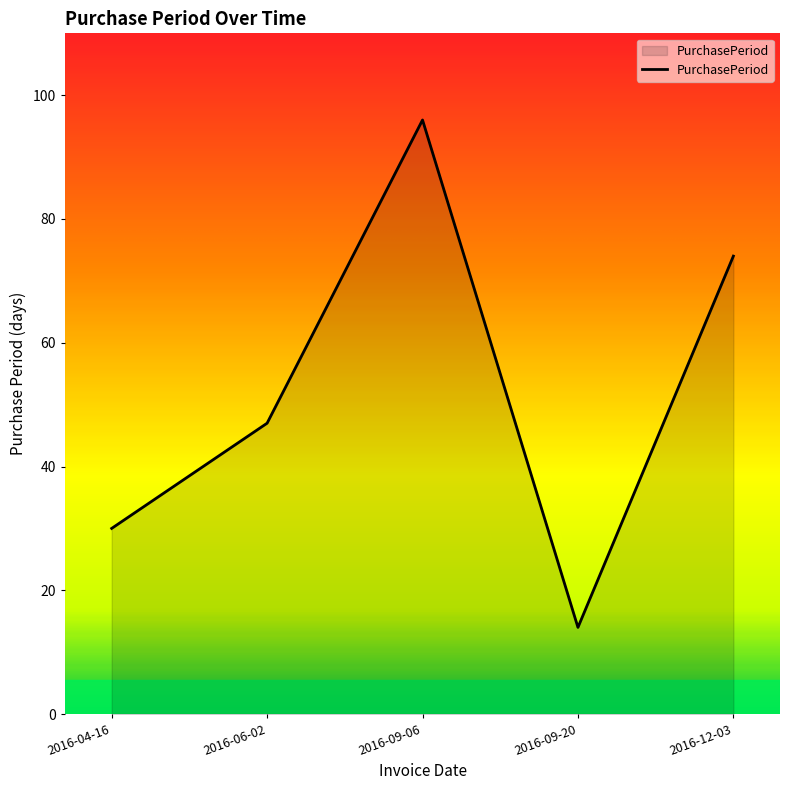

What is the difference between the maximum and minimum values?

82